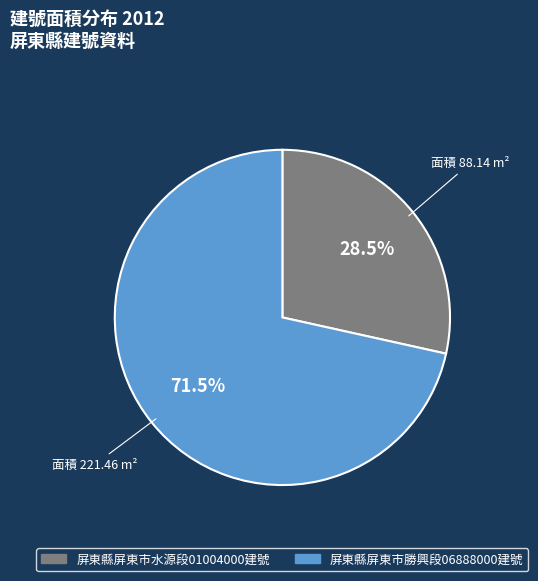

What is the total percentage of 屏東縣屏東市勝興段06888000建號 and 屏東縣屏東市水源段01004000建號?

100.0%